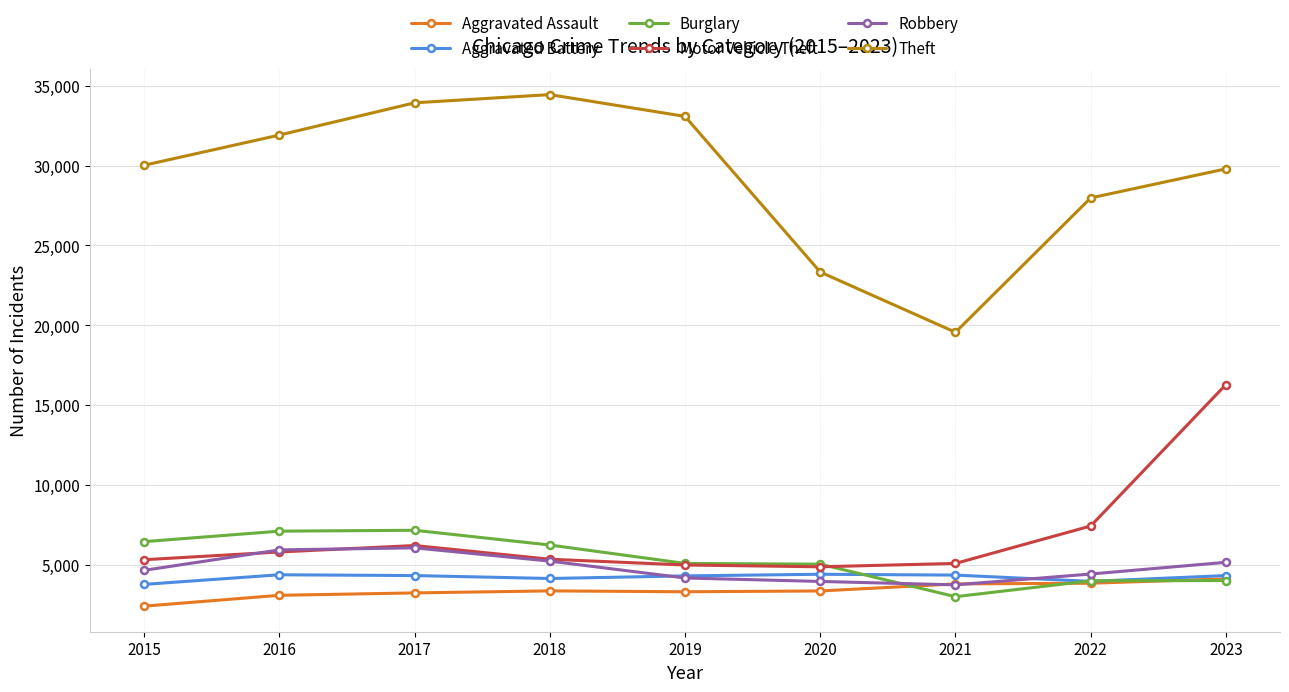

True or false: Motor Vehicle Theft and Aggravated Assault intersect in this chart.

False